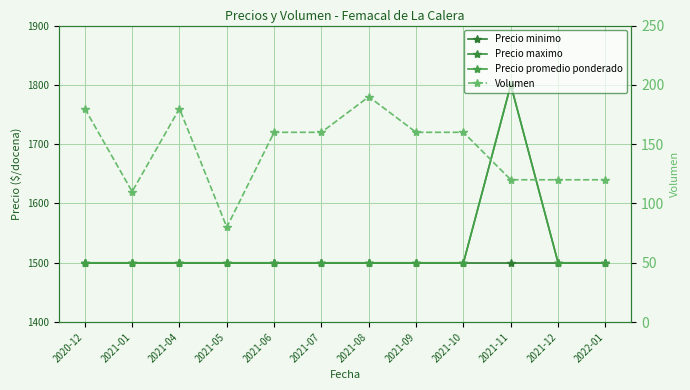

Is it true that Precio maximo equals 1500 at 2020-12?

True